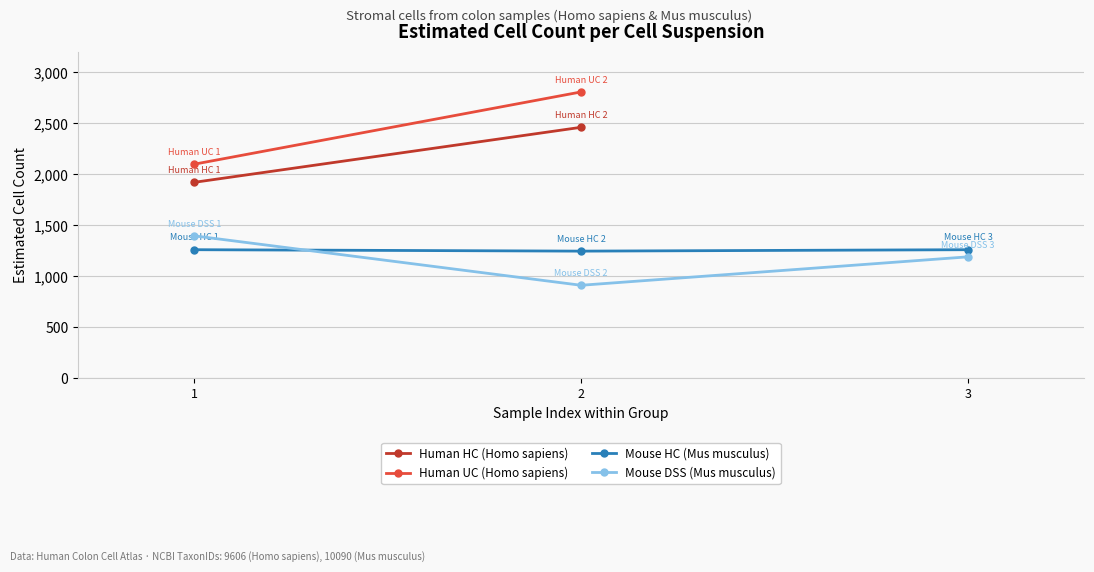

What is the value of the Mouse HC (Mus musculus) point at the 1st from the left?

1258